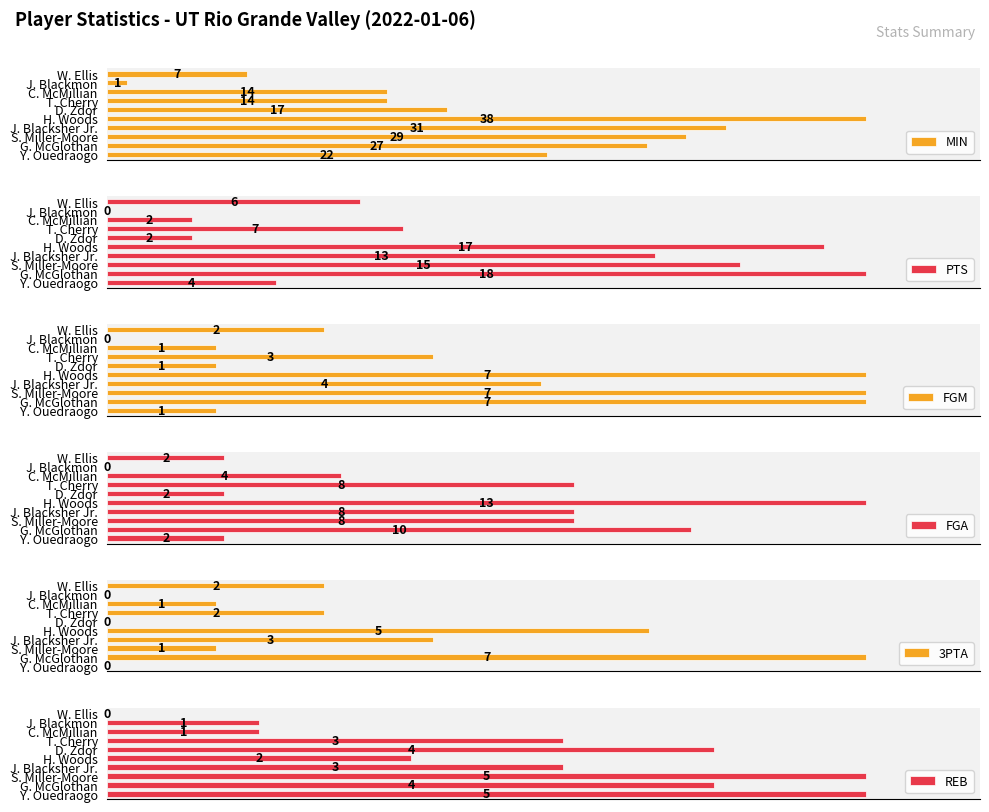

Are the bars horizontal?

Yes